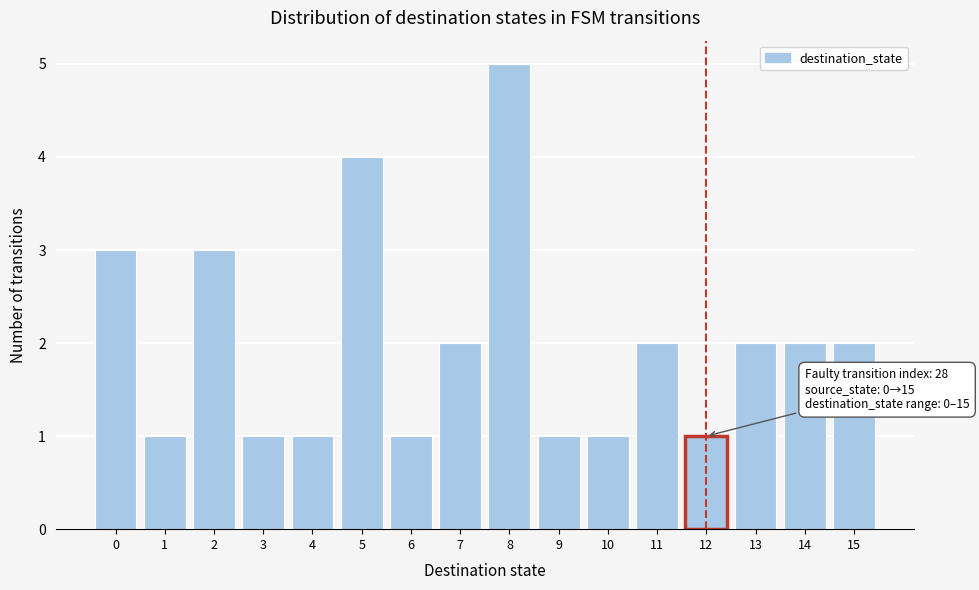

Over which range of the x-axis is the bar tallest?

7.5 to 8.5